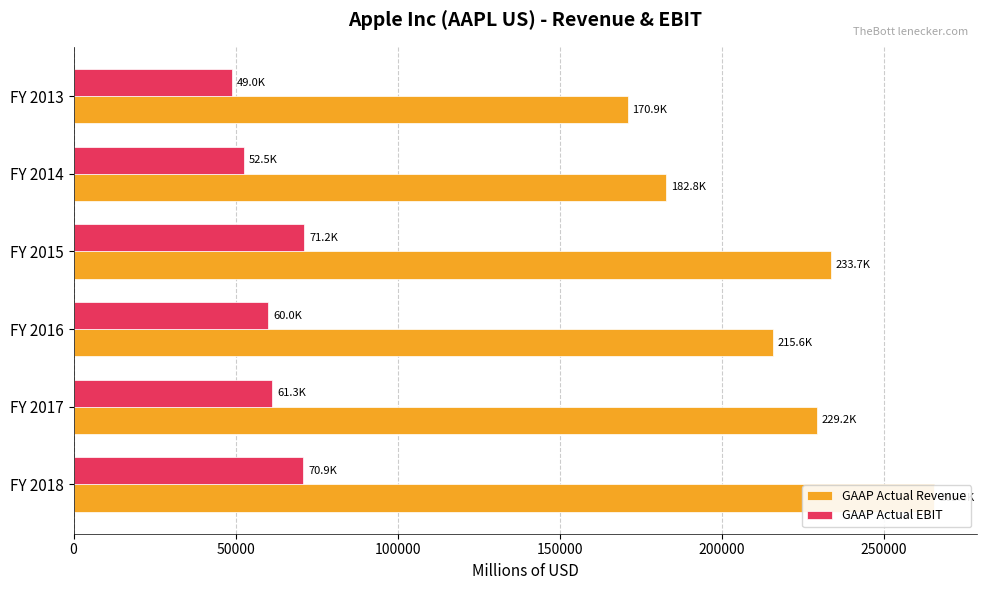

Does the chart contain stacked bars?

No